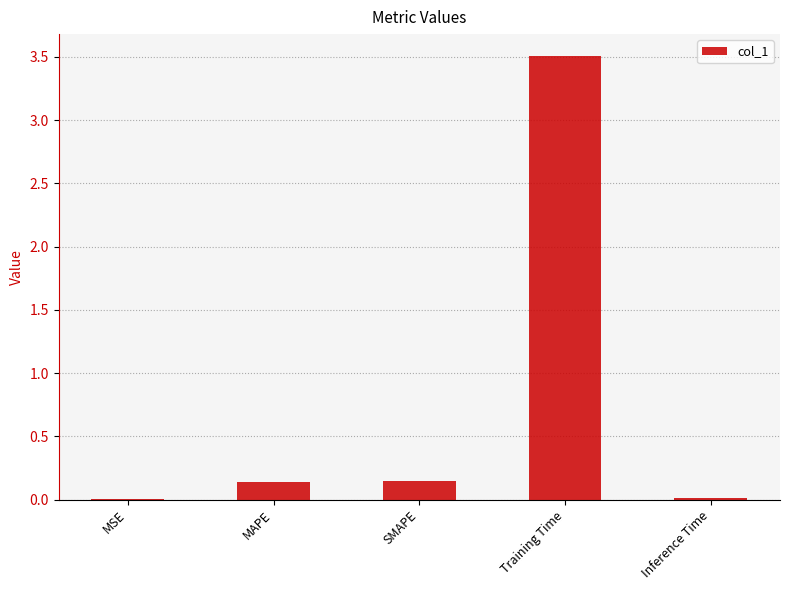

What is the sum of all values?

3.8